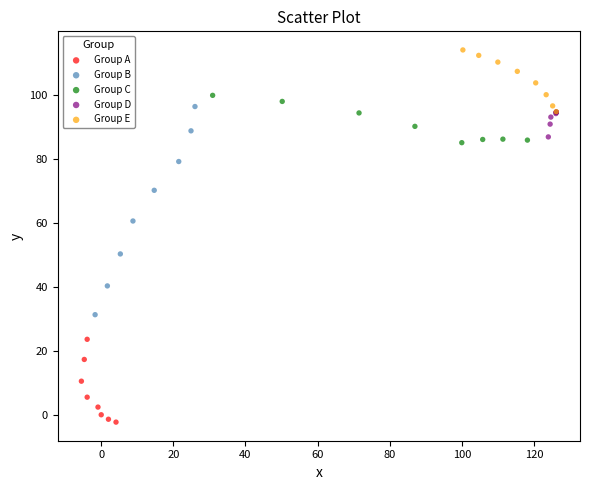

Which series has the widest spread of Y values?

Group B